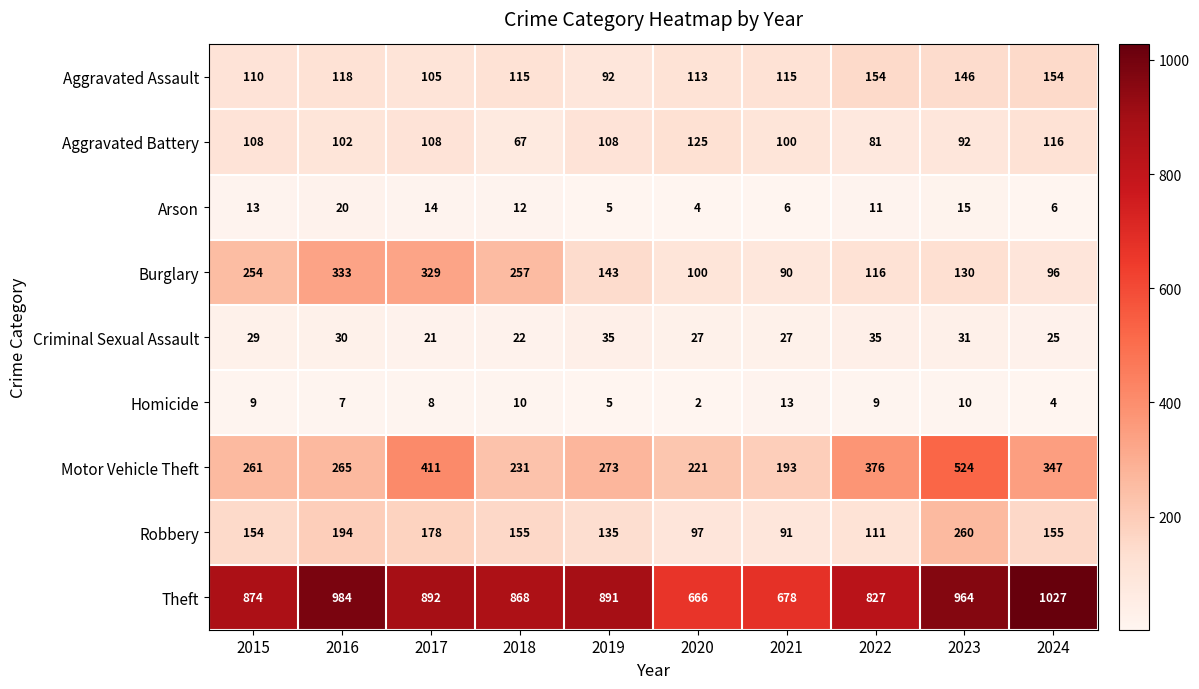

At how many categories does at least one series exceed 62?

10